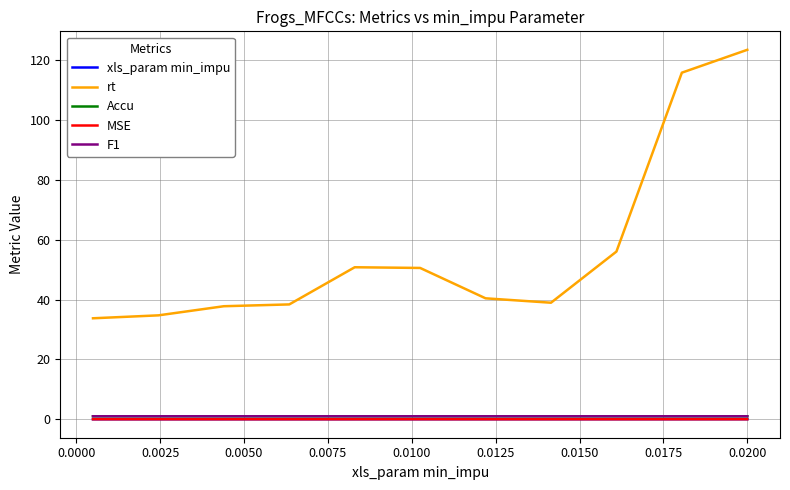

What is the maximum value shown in the chart?

123.5